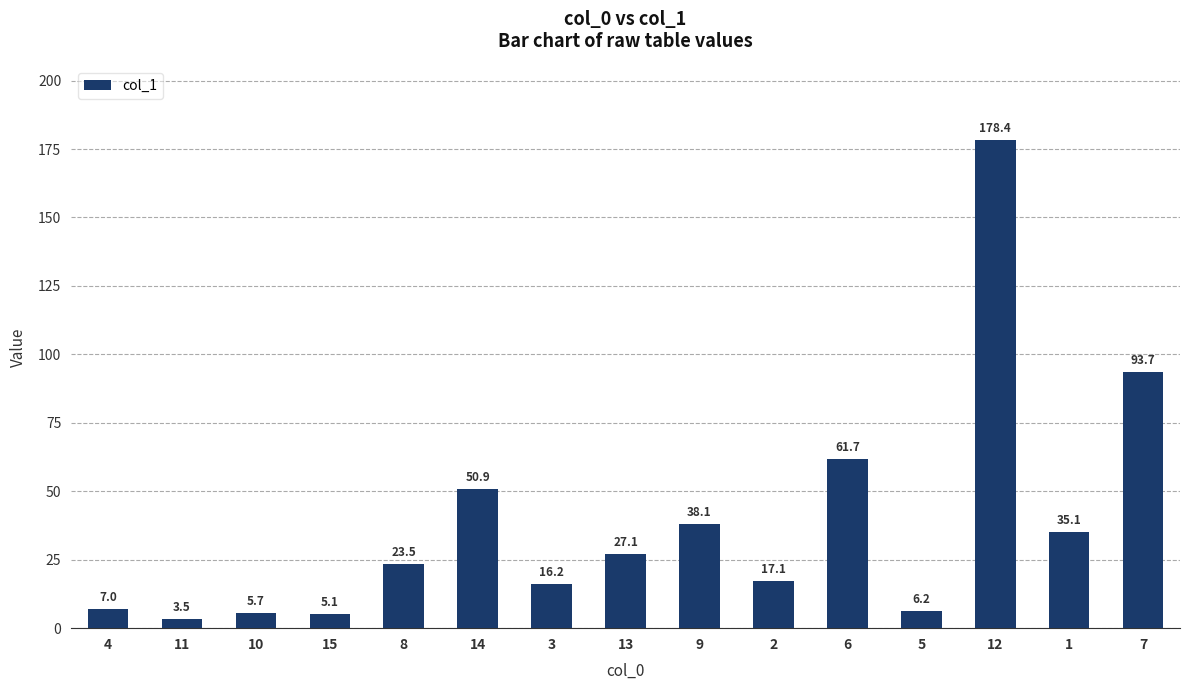

What is the change in value from 15 to 3?

+11.1